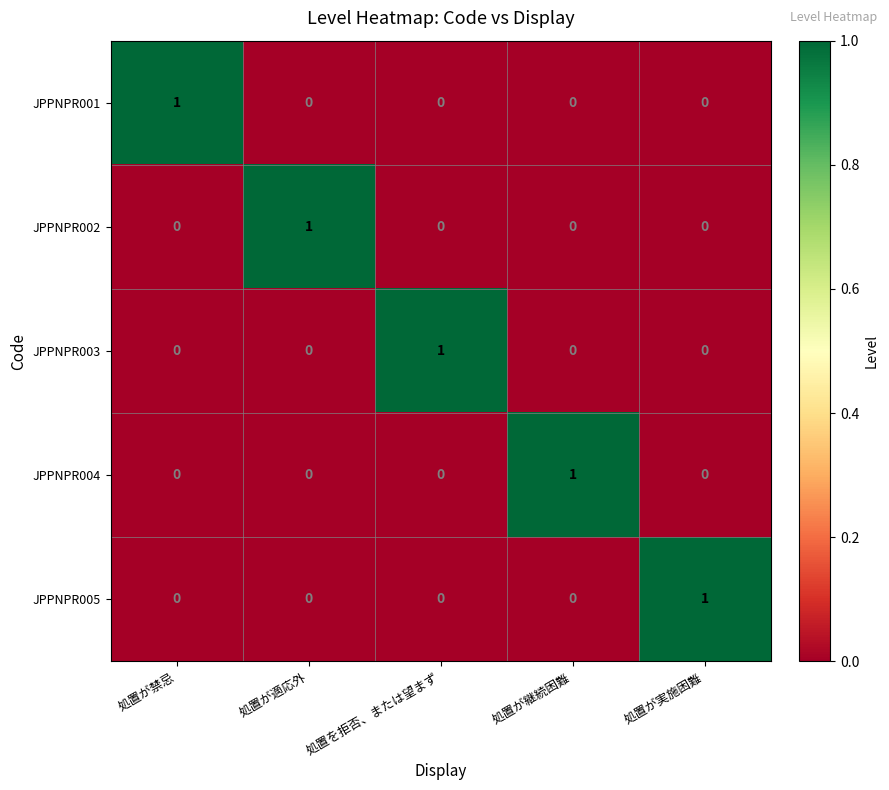

At how many categories does at least one series exceed 0?

5